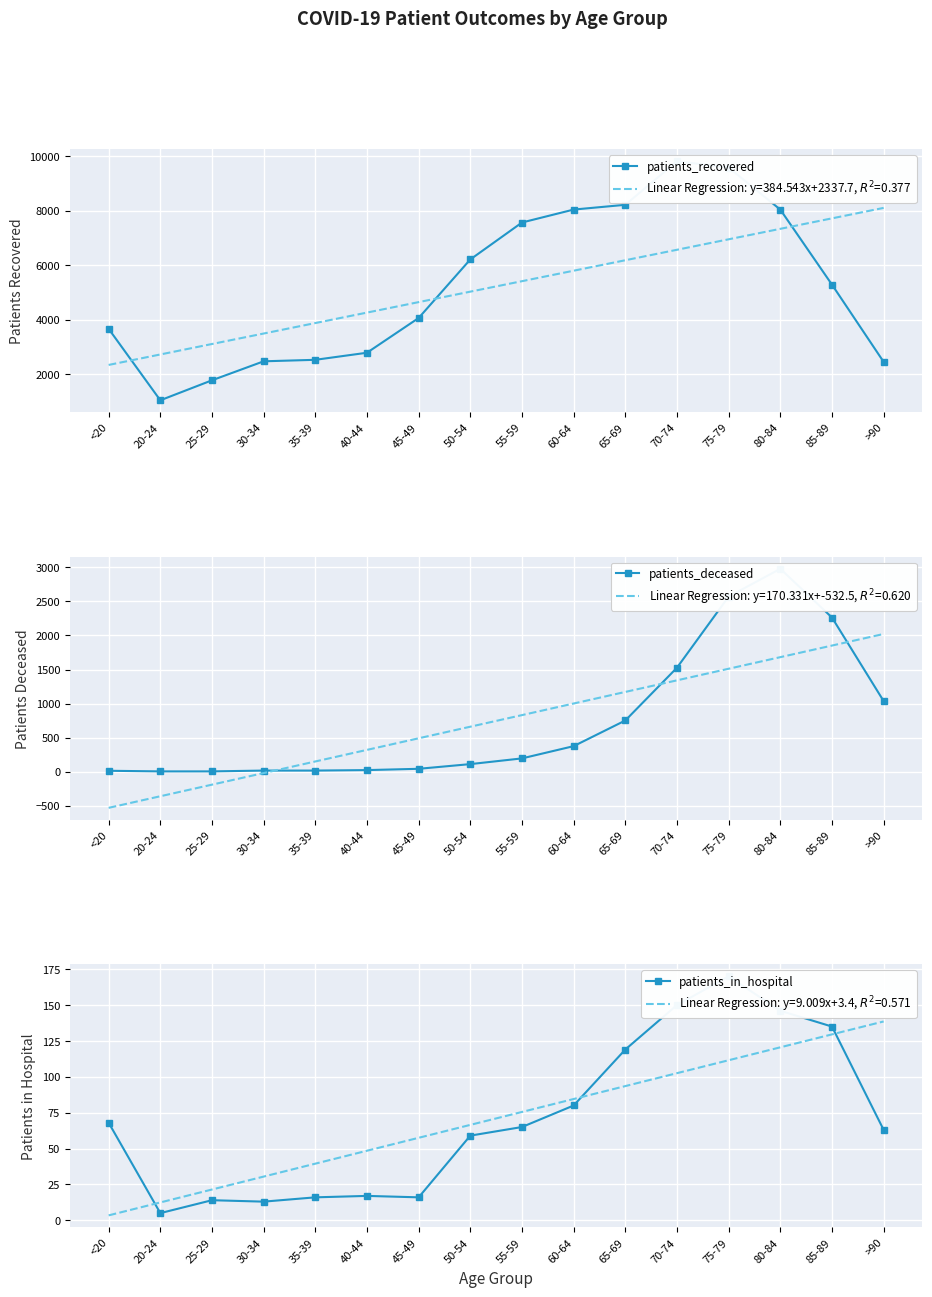

At how many categories does at least one series exceed 8646?

2